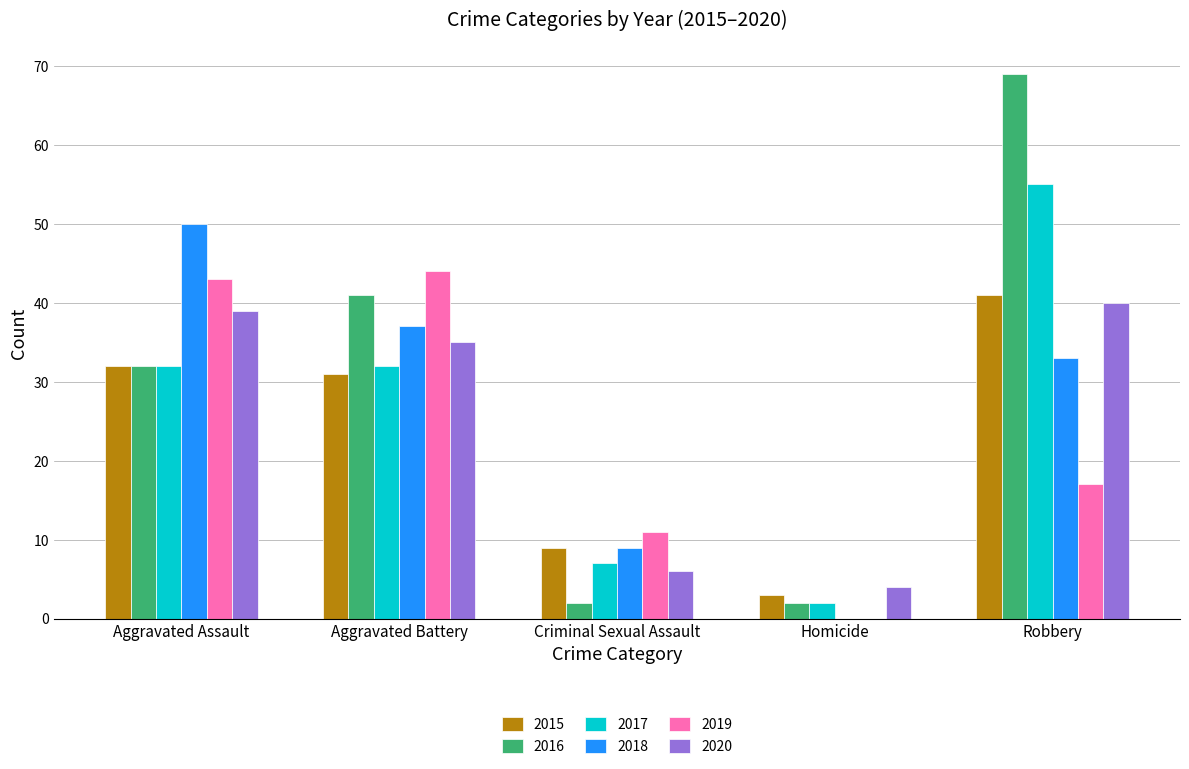

What is the approximate value of 2019 at Criminal Sexual Assault, to the nearest 10?

10